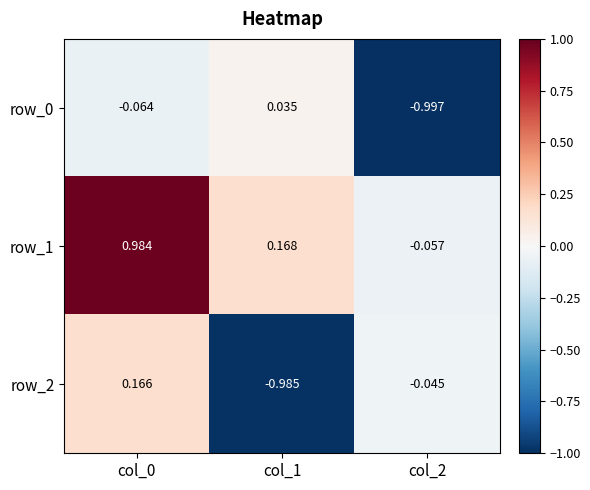

Is the value of row_0 at col_0 greater than the value of row_2 at col_2?

No